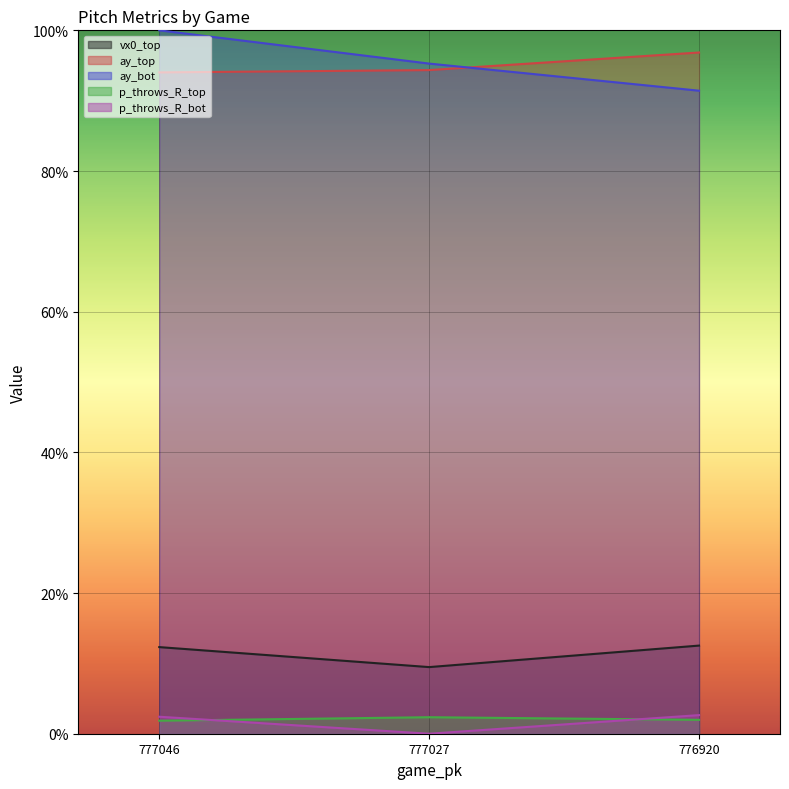

At which label does ay_bot reach its peak?

777046